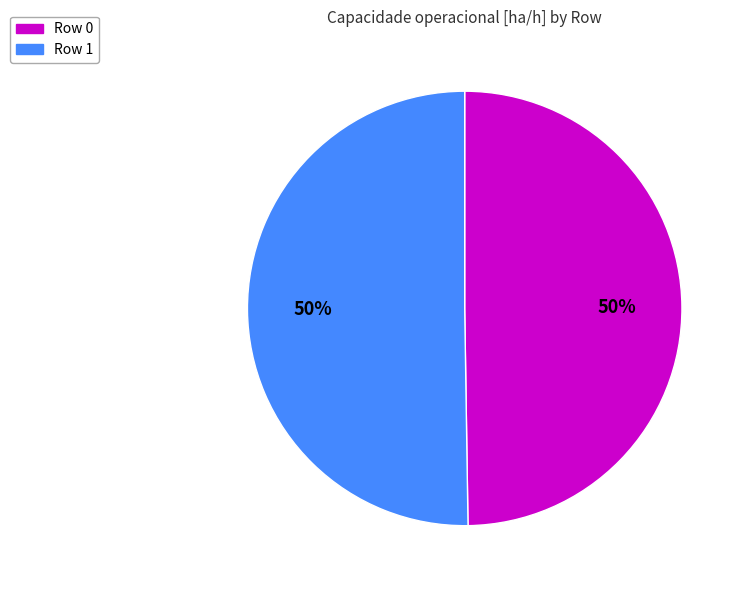

Count the number of slices in the pie.

2